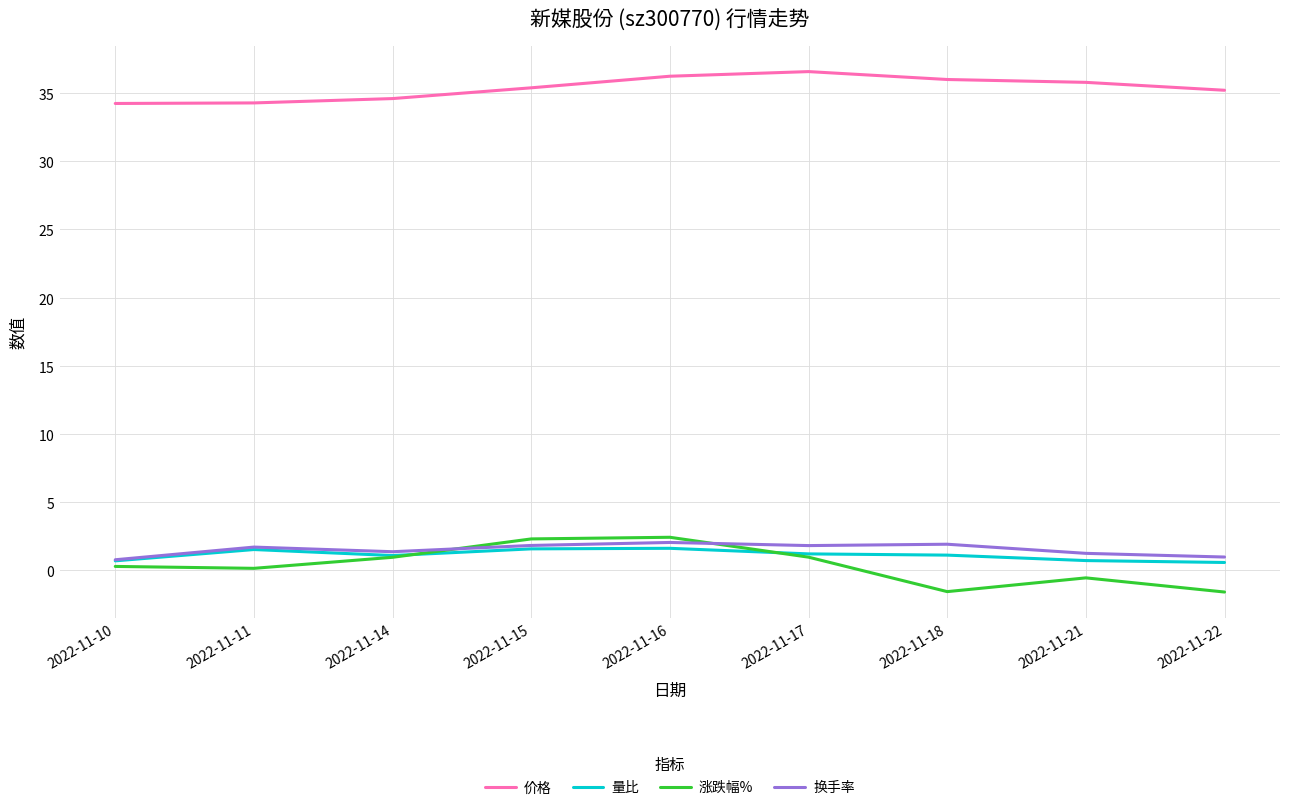

Reading right to left, what are all the values shown in this chart?

价格: 35.2	35.8	36.0	36.6	36.2	35.4	34.6	34.3	34.2
量比: 0.6	0.7	1.1	1.2	1.6	1.6	1.1	1.5	0.7
涨跌幅%: -1.6	-0.6	-1.6	0.9	2.4	2.3	0.9	0.1	0.3
换手率: 0.9	1.2	1.9	1.8	2.0	1.8	1.3	1.7	0.8